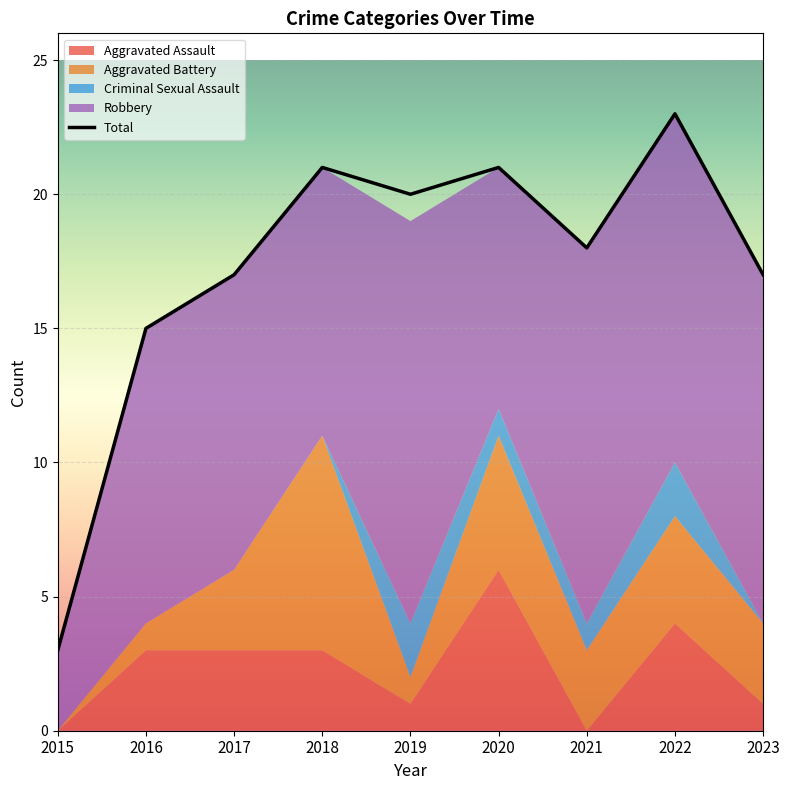

Reading right to left, list all the values displayed in this chart.

Aggravated Assault: 1	4	0	6	1	3	3	3	0
Aggravated Battery: 3	4	3	5	1	8	3	1	0
Criminal Sexual Assault: 0	2	1	1	2	0	0	0	0
Robbery: 13	13	14	9	15	10	11	11	3
Total: 17	23	18	21	20	21	17	15	3